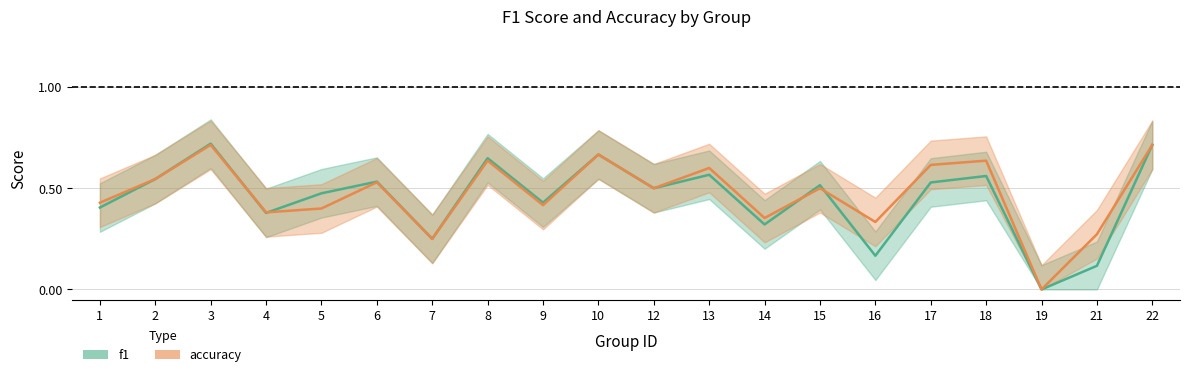

How many f1 values are between 0 and 1?

20